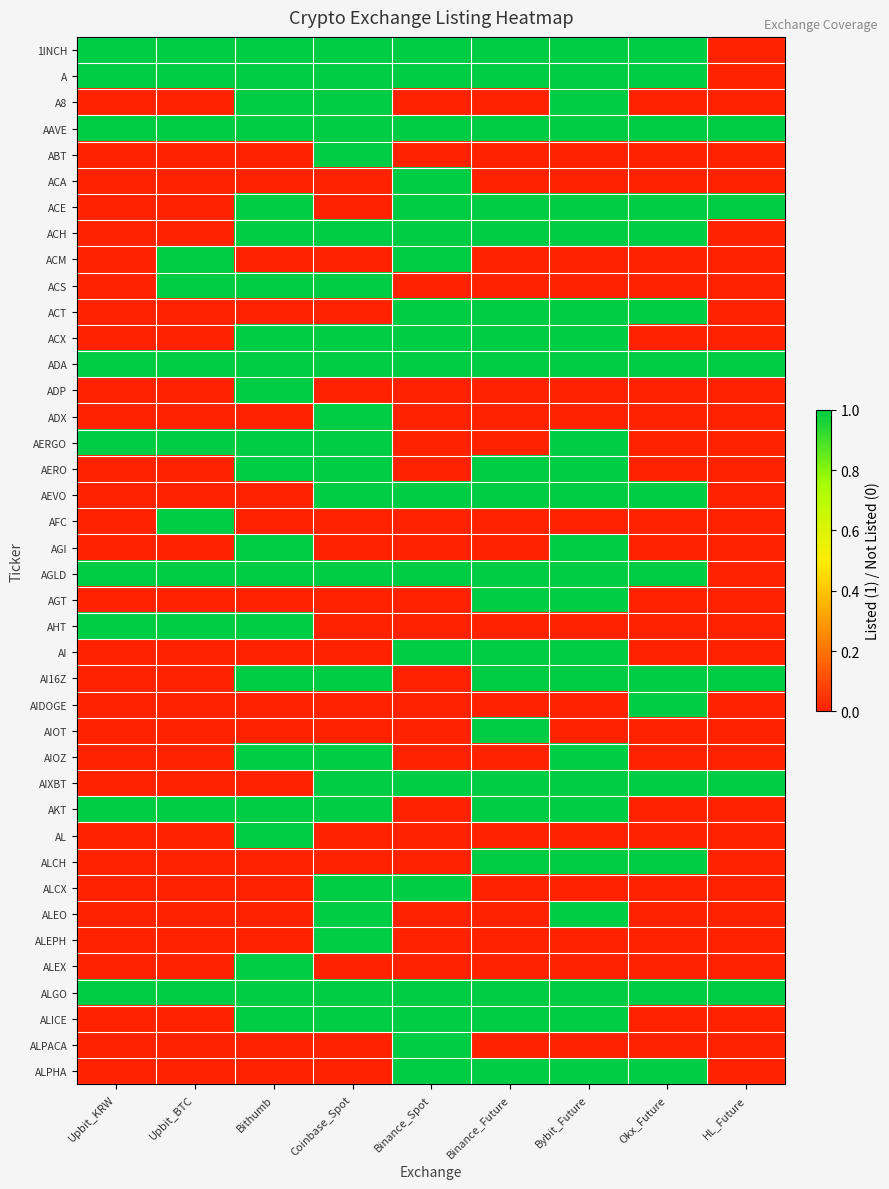

Reading left to right, transcribe all the data shown in this chart.

1INCH: Upbit_KRW=1	Upbit_BTC=1	Bithumb=1	Coinbase_Spot=1	Binance_Spot=1	Binance_Future=1	Bybit_Future=1	Okx_Future=1	HL_Future=0
A: Upbit_KRW=1	Upbit_BTC=1	Bithumb=1	Coinbase_Spot=1	Binance_Spot=1	Binance_Future=1	Bybit_Future=1	Okx_Future=1	HL_Future=0
A8: Upbit_KRW=0	Upbit_BTC=0	Bithumb=1	Coinbase_Spot=1	Binance_Spot=0	Binance_Future=0	Bybit_Future=1	Okx_Future=0	HL_Future=0
AAVE: Upbit_KRW=1	Upbit_BTC=1	Bithumb=1	Coinbase_Spot=1	Binance_Spot=1	Binance_Future=1	Bybit_Future=1	Okx_Future=1	HL_Future=1
ABT: Upbit_KRW=0	Upbit_BTC=0	Bithumb=0	Coinbase_Spot=1	Binance_Spot=0	Binance_Future=0	Bybit_Future=0	Okx_Future=0	HL_Future=0
ACA: Upbit_KRW=0	Upbit_BTC=0	Bithumb=0	Coinbase_Spot=0	Binance_Spot=1	Binance_Future=0	Bybit_Future=0	Okx_Future=0	HL_Future=0
ACE: Upbit_KRW=0	Upbit_BTC=0	Bithumb=1	Coinbase_Spot=0	Binance_Spot=1	Binance_Future=1	Bybit_Future=1	Okx_Future=1	HL_Future=1
ACH: Upbit_KRW=0	Upbit_BTC=0	Bithumb=1	Coinbase_Spot=1	Binance_Spot=1	Binance_Future=1	Bybit_Future=1	Okx_Future=1	HL_Future=0
ACM: Upbit_KRW=0	Upbit_BTC=1	Bithumb=0	Coinbase_Spot=0	Binance_Spot=1	Binance_Future=0	Bybit_Future=0	Okx_Future=0	HL_Future=0
ACS: Upbit_KRW=0	Upbit_BTC=1	Bithumb=1	Coinbase_Spot=1	Binance_Spot=0	Binance_Future=0	Bybit_Future=0	Okx_Future=0	HL_Future=0
ACT: Upbit_KRW=0	Upbit_BTC=0	Bithumb=0	Coinbase_Spot=0	Binance_Spot=1	Binance_Future=1	Bybit_Future=1	Okx_Future=1	HL_Future=0
ACX: Upbit_KRW=0	Upbit_BTC=0	Bithumb=1	Coinbase_Spot=1	Binance_Spot=1	Binance_Future=1	Bybit_Future=1	Okx_Future=0	HL_Future=0
ADA: Upbit_KRW=1	Upbit_BTC=1	Bithumb=1	Coinbase_Spot=1	Binance_Spot=1	Binance_Future=1	Bybit_Future=1	Okx_Future=1	HL_Future=1
ADP: Upbit_KRW=0	Upbit_BTC=0	Bithumb=1	Coinbase_Spot=0	Binance_Spot=0	Binance_Future=0	Bybit_Future=0	Okx_Future=0	HL_Future=0
ADX: Upbit_KRW=0	Upbit_BTC=0	Bithumb=0	Coinbase_Spot=1	Binance_Spot=0	Binance_Future=0	Bybit_Future=0	Okx_Future=0	HL_Future=0
AERGO: Upbit_KRW=1	Upbit_BTC=1	Bithumb=1	Coinbase_Spot=1	Binance_Spot=0	Binance_Future=0	Bybit_Future=1	Okx_Future=0	HL_Future=0
AERO: Upbit_KRW=0	Upbit_BTC=0	Bithumb=1	Coinbase_Spot=1	Binance_Spot=0	Binance_Future=1	Bybit_Future=1	Okx_Future=0	HL_Future=0
AEVO: Upbit_KRW=0	Upbit_BTC=0	Bithumb=0	Coinbase_Spot=1	Binance_Spot=1	Binance_Future=1	Bybit_Future=1	Okx_Future=1	HL_Future=0
AFC: Upbit_KRW=0	Upbit_BTC=1	Bithumb=0	Coinbase_Spot=0	Binance_Spot=0	Binance_Future=0	Bybit_Future=0	Okx_Future=0	HL_Future=0
AGI: Upbit_KRW=0	Upbit_BTC=0	Bithumb=1	Coinbase_Spot=0	Binance_Spot=0	Binance_Future=0	Bybit_Future=1	Okx_Future=0	HL_Future=0
AGLD: Upbit_KRW=1	Upbit_BTC=1	Bithumb=1	Coinbase_Spot=1	Binance_Spot=1	Binance_Future=1	Bybit_Future=1	Okx_Future=1	HL_Future=0
AGT: Upbit_KRW=0	Upbit_BTC=0	Bithumb=0	Coinbase_Spot=0	Binance_Spot=0	Binance_Future=1	Bybit_Future=1	Okx_Future=0	HL_Future=0
AHT: Upbit_KRW=1	Upbit_BTC=1	Bithumb=1	Coinbase_Spot=0	Binance_Spot=0	Binance_Future=0	Bybit_Future=0	Okx_Future=0	HL_Future=0
AI: Upbit_KRW=0	Upbit_BTC=0	Bithumb=0	Coinbase_Spot=0	Binance_Spot=1	Binance_Future=1	Bybit_Future=1	Okx_Future=0	HL_Future=0
AI16Z: Upbit_KRW=0	Upbit_BTC=0	Bithumb=1	Coinbase_Spot=1	Binance_Spot=0	Binance_Future=1	Bybit_Future=1	Okx_Future=1	HL_Future=1
AIDOGE: Upbit_KRW=0	Upbit_BTC=0	Bithumb=0	Coinbase_Spot=0	Binance_Spot=0	Binance_Future=0	Bybit_Future=0	Okx_Future=1	HL_Future=0
AIOT: Upbit_KRW=0	Upbit_BTC=0	Bithumb=0	Coinbase_Spot=0	Binance_Spot=0	Binance_Future=1	Bybit_Future=0	Okx_Future=0	HL_Future=0
AIOZ: Upbit_KRW=0	Upbit_BTC=0	Bithumb=1	Coinbase_Spot=1	Binance_Spot=0	Binance_Future=0	Bybit_Future=1	Okx_Future=0	HL_Future=0
AIXBT: Upbit_KRW=0	Upbit_BTC=0	Bithumb=0	Coinbase_Spot=1	Binance_Spot=1	Binance_Future=1	Bybit_Future=1	Okx_Future=1	HL_Future=1
AKT: Upbit_KRW=1	Upbit_BTC=1	Bithumb=1	Coinbase_Spot=1	Binance_Spot=0	Binance_Future=1	Bybit_Future=1	Okx_Future=0	HL_Future=0
AL: Upbit_KRW=0	Upbit_BTC=0	Bithumb=1	Coinbase_Spot=0	Binance_Spot=0	Binance_Future=0	Bybit_Future=0	Okx_Future=0	HL_Future=0
ALCH: Upbit_KRW=0	Upbit_BTC=0	Bithumb=0	Coinbase_Spot=0	Binance_Spot=0	Binance_Future=1	Bybit_Future=1	Okx_Future=1	HL_Future=0
ALCX: Upbit_KRW=0	Upbit_BTC=0	Bithumb=0	Coinbase_Spot=1	Binance_Spot=1	Binance_Future=0	Bybit_Future=0	Okx_Future=0	HL_Future=0
ALEO: Upbit_KRW=0	Upbit_BTC=0	Bithumb=0	Coinbase_Spot=1	Binance_Spot=0	Binance_Future=0	Bybit_Future=1	Okx_Future=0	HL_Future=0
ALEPH: Upbit_KRW=0	Upbit_BTC=0	Bithumb=0	Coinbase_Spot=1	Binance_Spot=0	Binance_Future=0	Bybit_Future=0	Okx_Future=0	HL_Future=0
ALEX: Upbit_KRW=0	Upbit_BTC=0	Bithumb=1	Coinbase_Spot=0	Binance_Spot=0	Binance_Future=0	Bybit_Future=0	Okx_Future=0	HL_Future=0
ALGO: Upbit_KRW=1	Upbit_BTC=1	Bithumb=1	Coinbase_Spot=1	Binance_Spot=1	Binance_Future=1	Bybit_Future=1	Okx_Future=1	HL_Future=1
ALICE: Upbit_KRW=0	Upbit_BTC=0	Bithumb=1	Coinbase_Spot=1	Binance_Spot=1	Binance_Future=1	Bybit_Future=1	Okx_Future=0	HL_Future=0
ALPACA: Upbit_KRW=0	Upbit_BTC=0	Bithumb=0	Coinbase_Spot=0	Binance_Spot=1	Binance_Future=0	Bybit_Future=0	Okx_Future=0	HL_Future=0
ALPHA: Upbit_KRW=0	Upbit_BTC=0	Bithumb=0	Coinbase_Spot=0	Binance_Spot=1	Binance_Future=1	Bybit_Future=1	Okx_Future=1	HL_Future=0